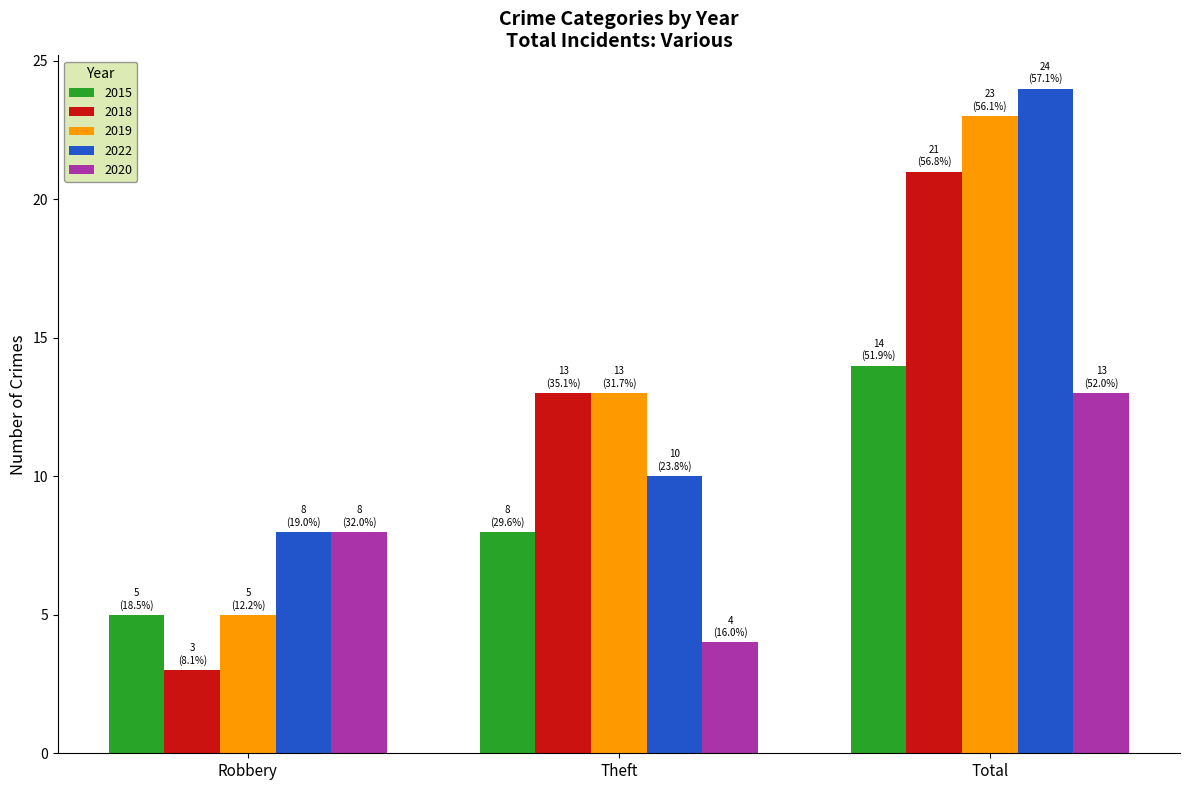

The value of 2018 at Theft is 8. True or false?

False